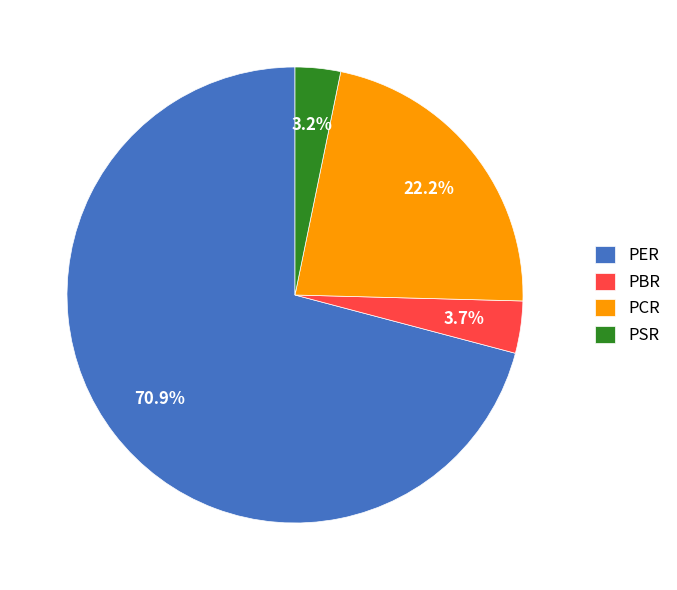

Which category accounts for the majority?

PER